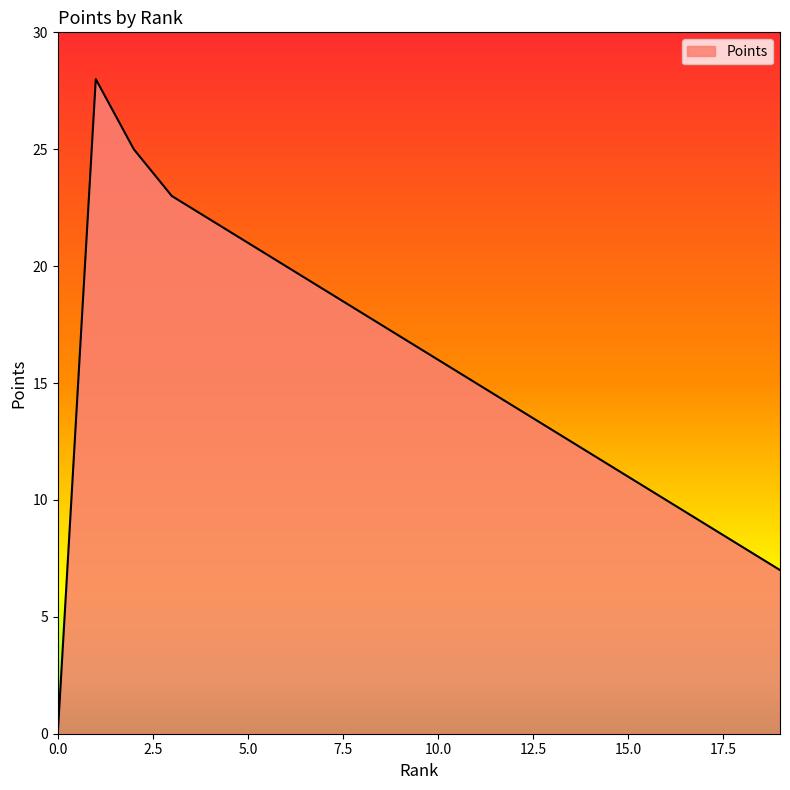

True or false: there are more than 2 points higher than both neighbors.

False